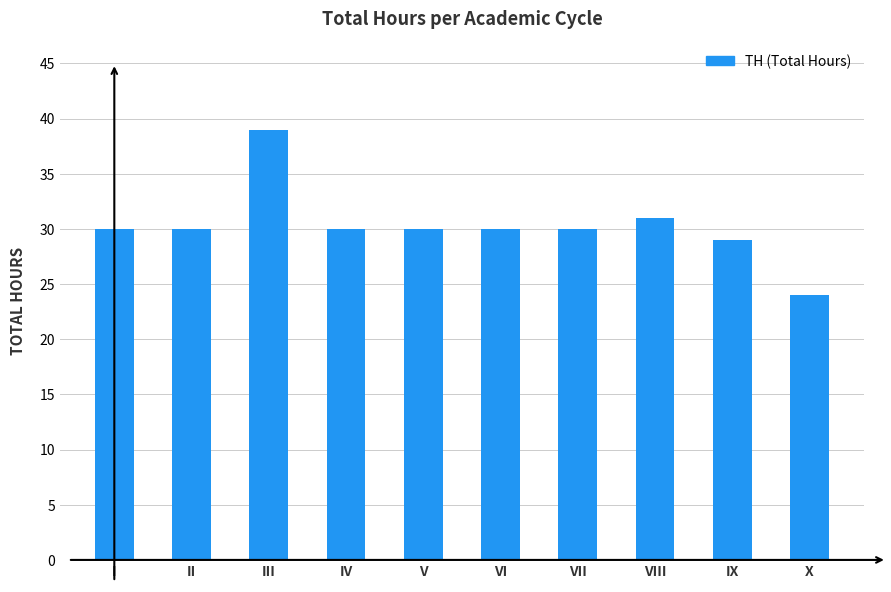

Which has a higher value, VII or III?

III